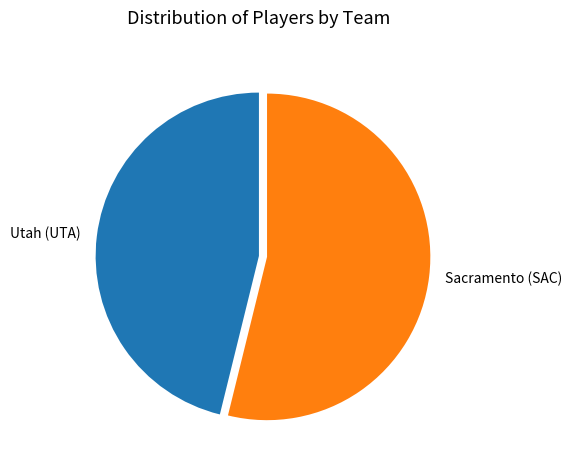

Which slice is the largest?

Sacramento (SAC)